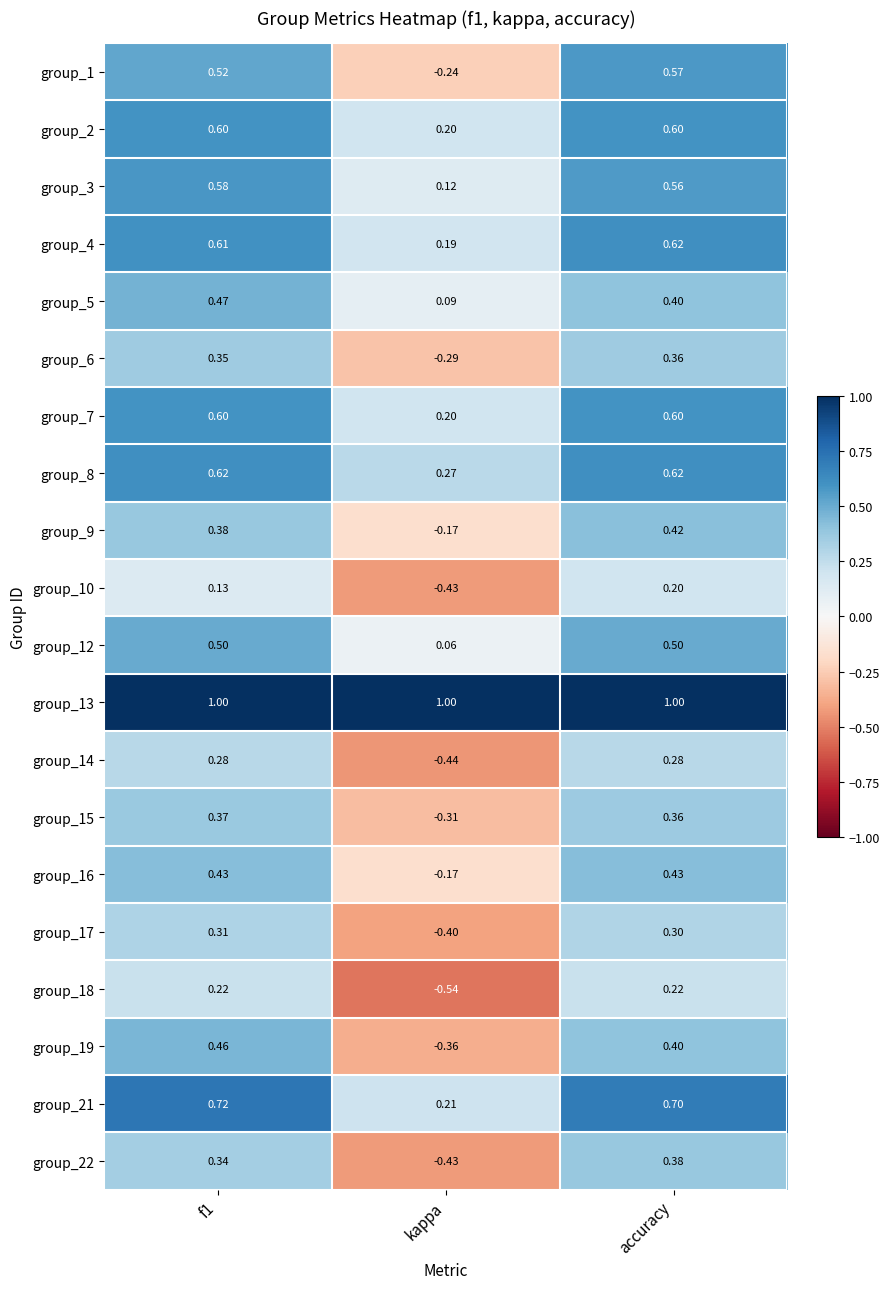

Where is group_7 nearest to the value 0?

kappa